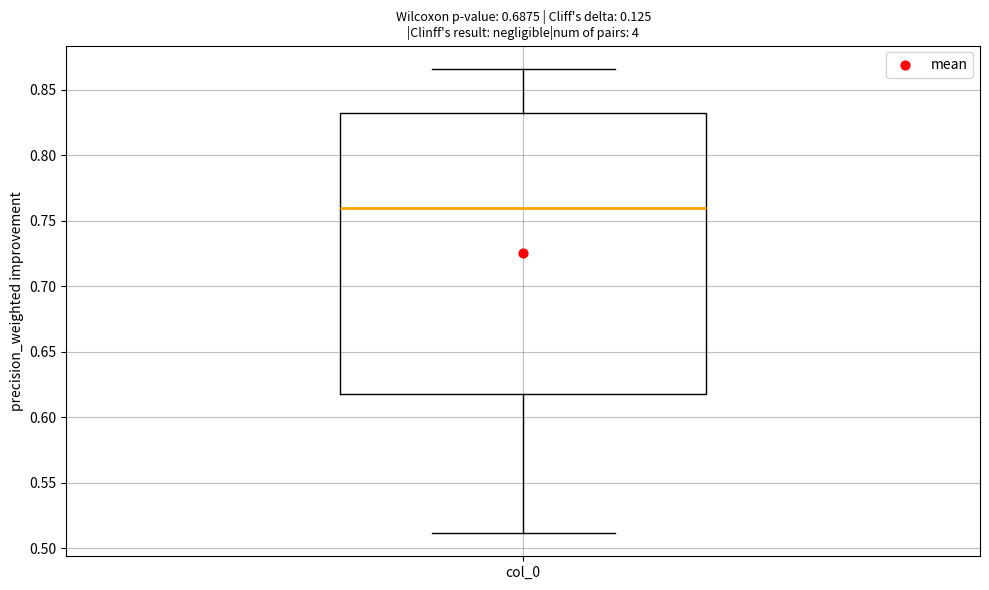

Read this box plot against the y-axis: the position of the median line, the range covered by the box, and the ends of both whiskers. The values are not printed on the chart, so give them approximately, as read against the axis.

median 0.760, box 0.620 to 0.830, whiskers 0.510 to 0.865